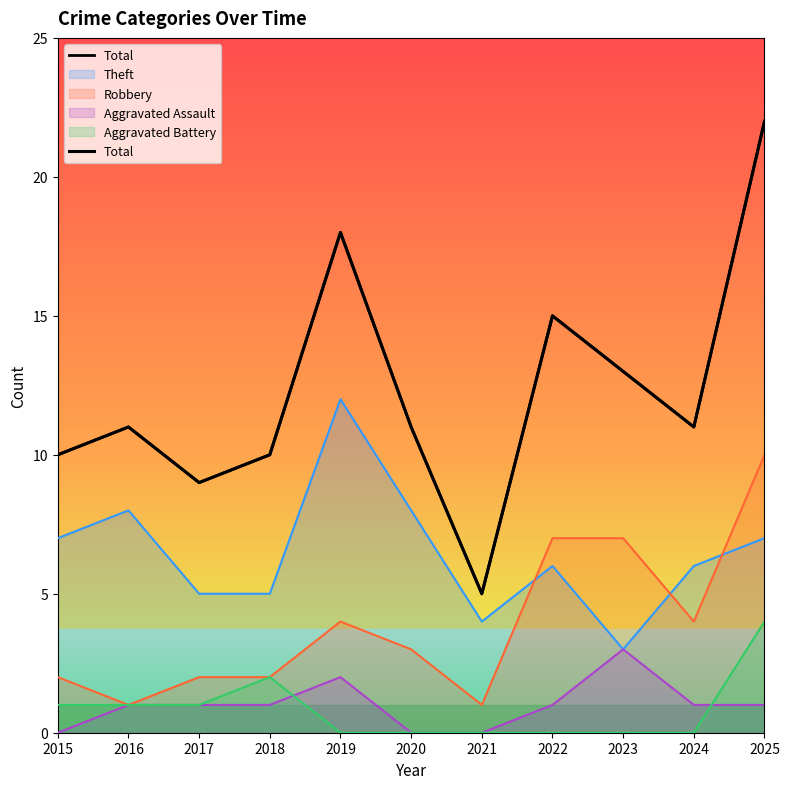

Rank the categories by value from highest to lowest.

2025, 2019, 2022, 2023, 2016, 2020, 2024, 2015, 2018, 2017, 2021